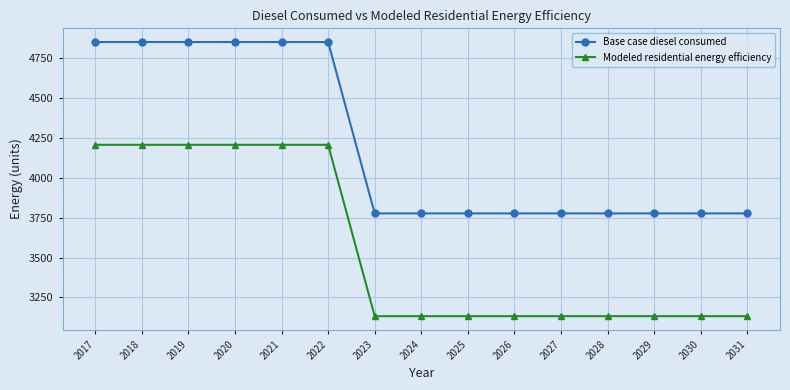

Is this an area chart (filled region under the line)?

No